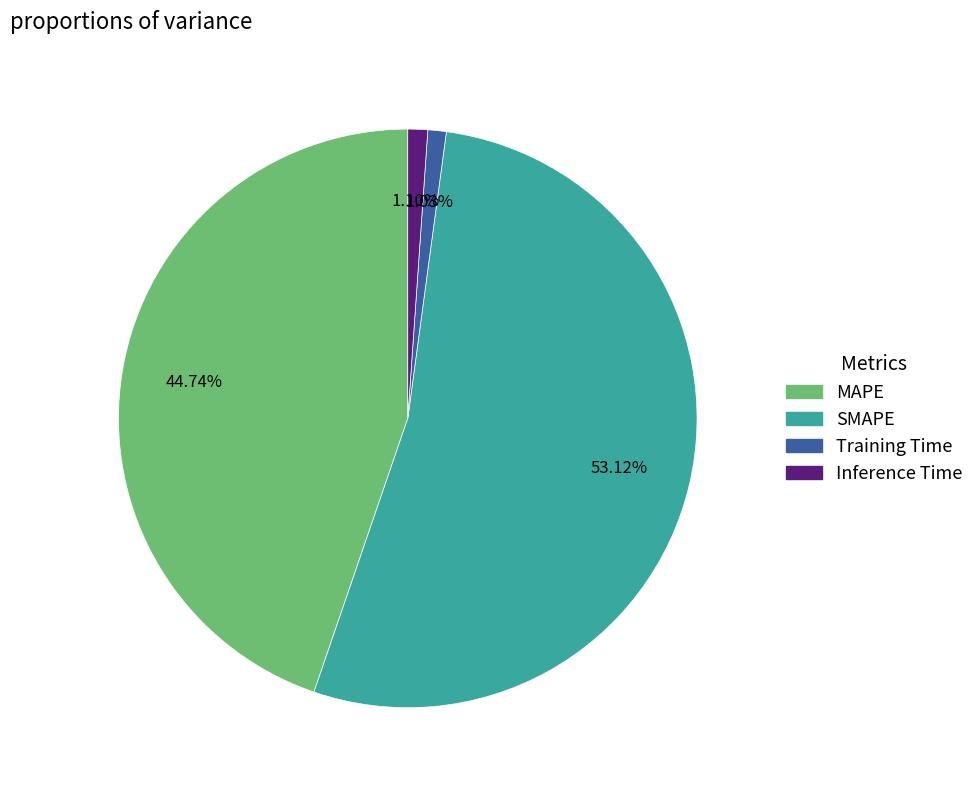

To the nearest percent, what is the average slice percentage?

25%